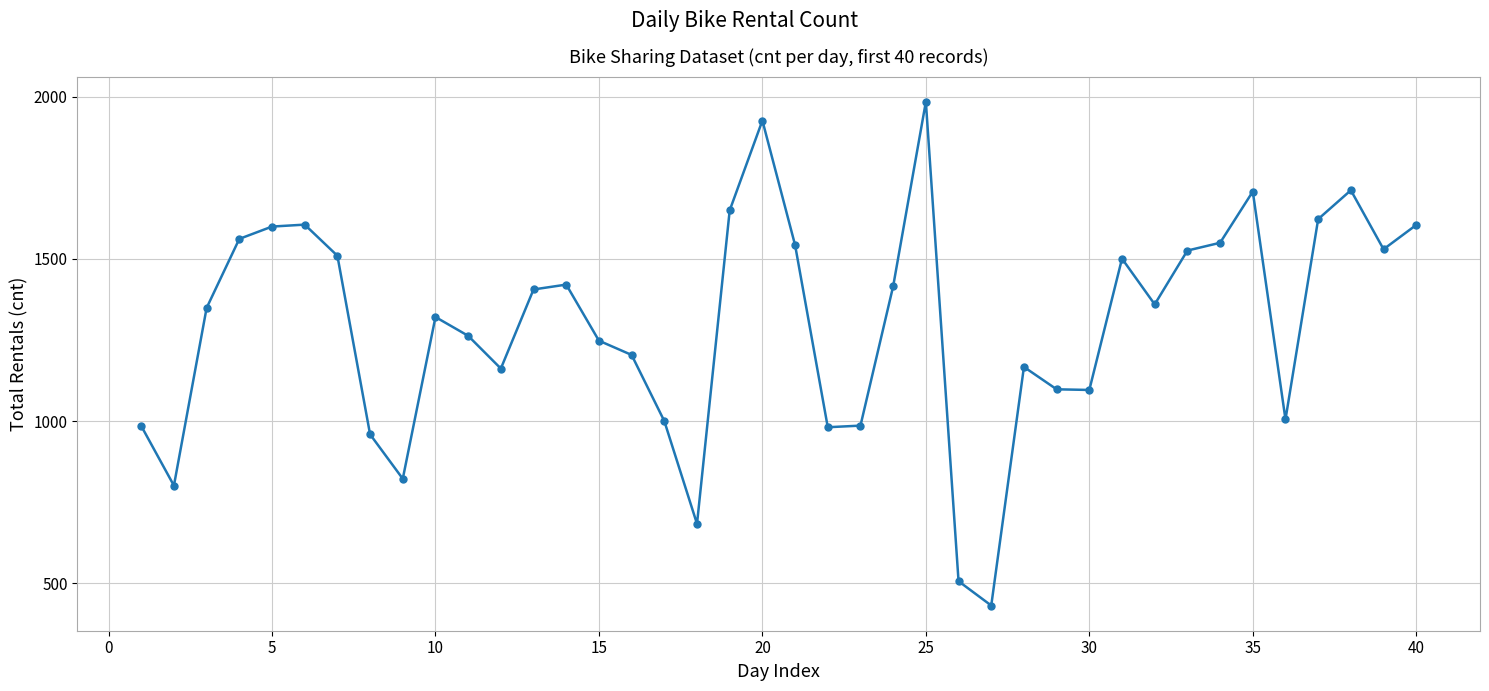

What is the smallest value displayed?

431